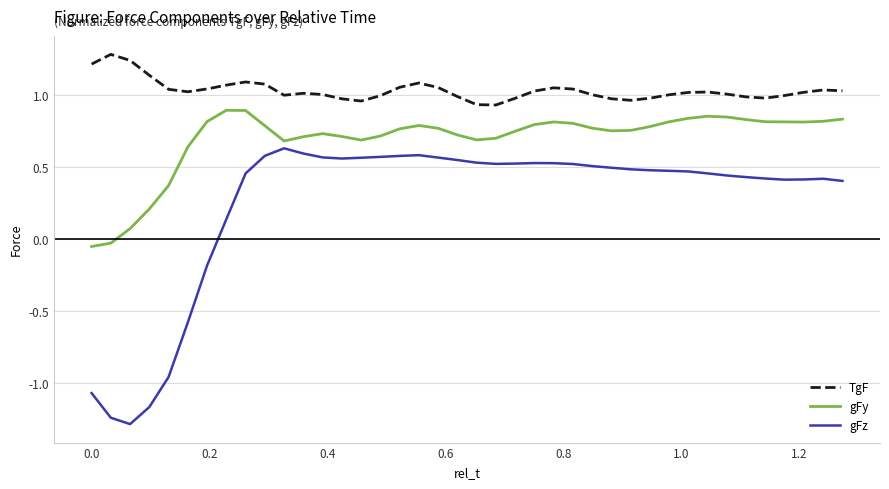

True or false: gFy and TgF cross at least once.

False